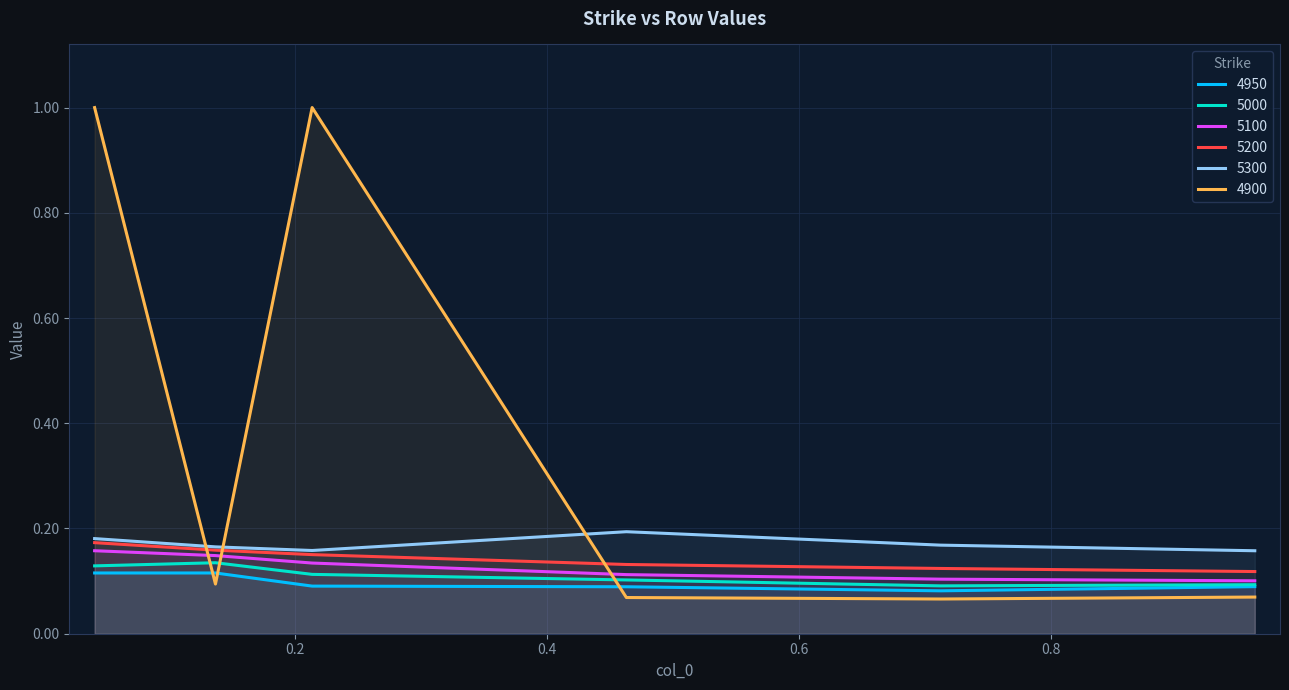

Reading left to right, extract all data points from this chart.

4950: 0.1	0.1	0.1	0.1	0.1	0.1
5000: 0.1	0.1	0.1	0.1	0.1	0.1
5100: 0.2	0.1	0.1	0.1	0.1	0.1
5200: 0.2	0.2	0.2	0.1	0.1	0.1
5300: 0.2	0.2	0.2	0.2	0.2	0.2
4900: 1.0	0.1	1.0	0.1	0.1	0.1